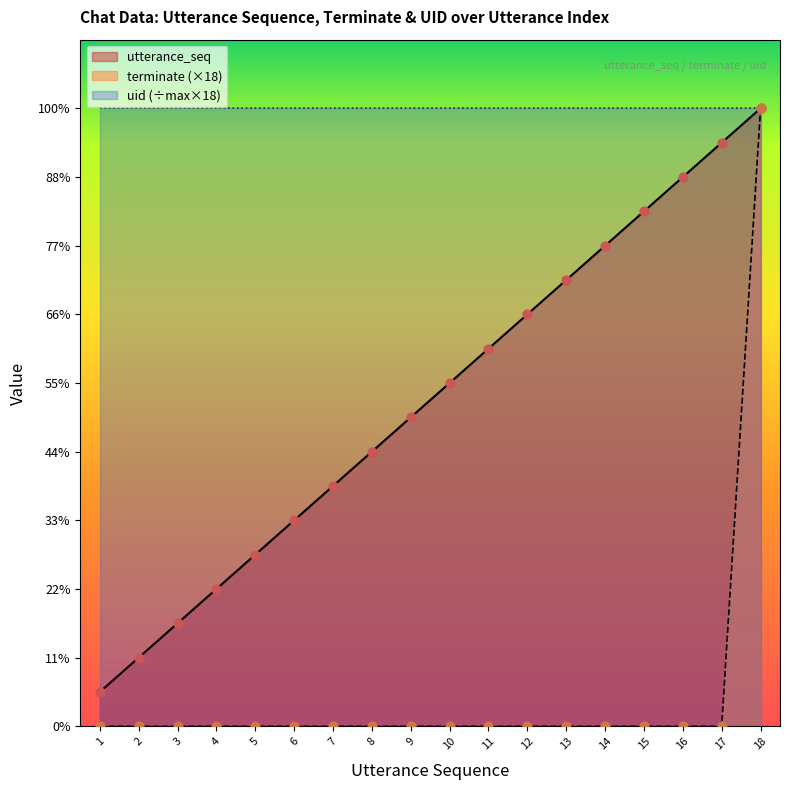

What is the total value across all series at 14?

14